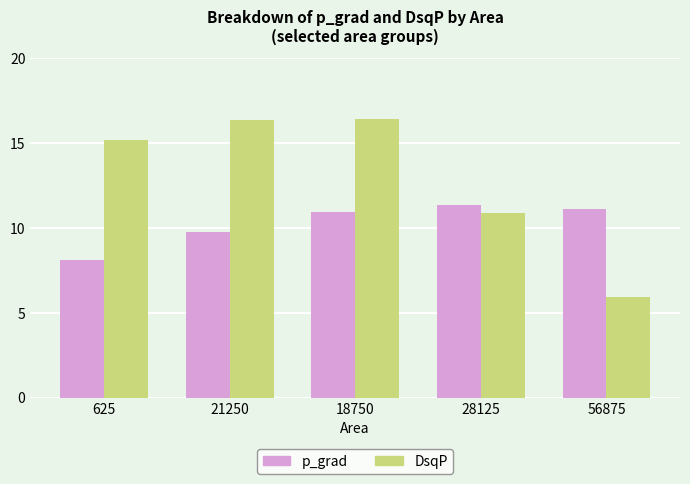

How many categories are shown in the chart?

5